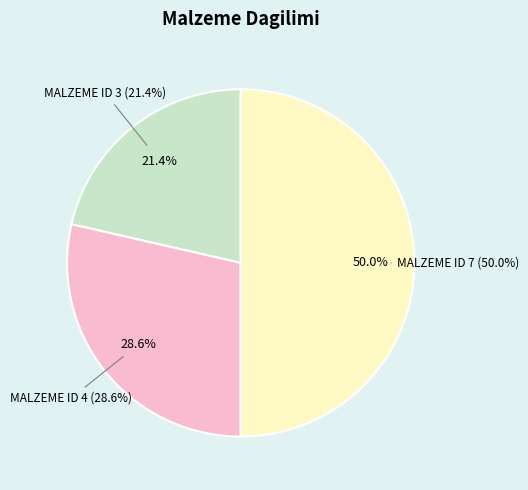

What is the smallest slice in the pie chart?

MALZEME ID 3